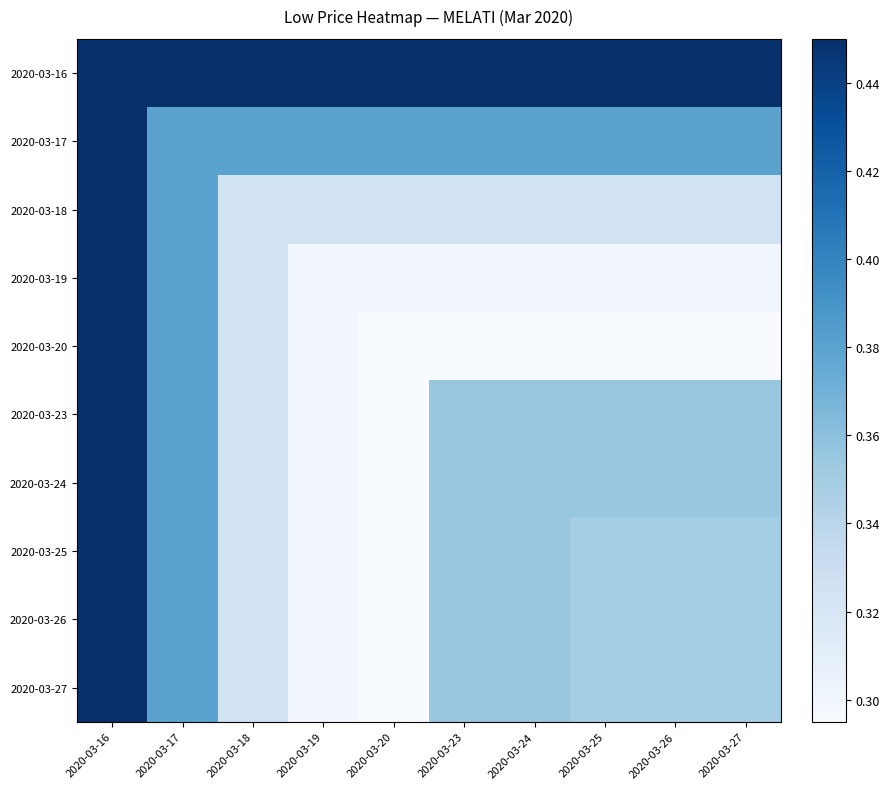

Rank the series by their maximum value, from lowest to highest.

2020-03-16, 2020-03-17, 2020-03-18, 2020-03-19, 2020-03-20, 2020-03-23, 2020-03-24, 2020-03-25, 2020-03-26, 2020-03-27